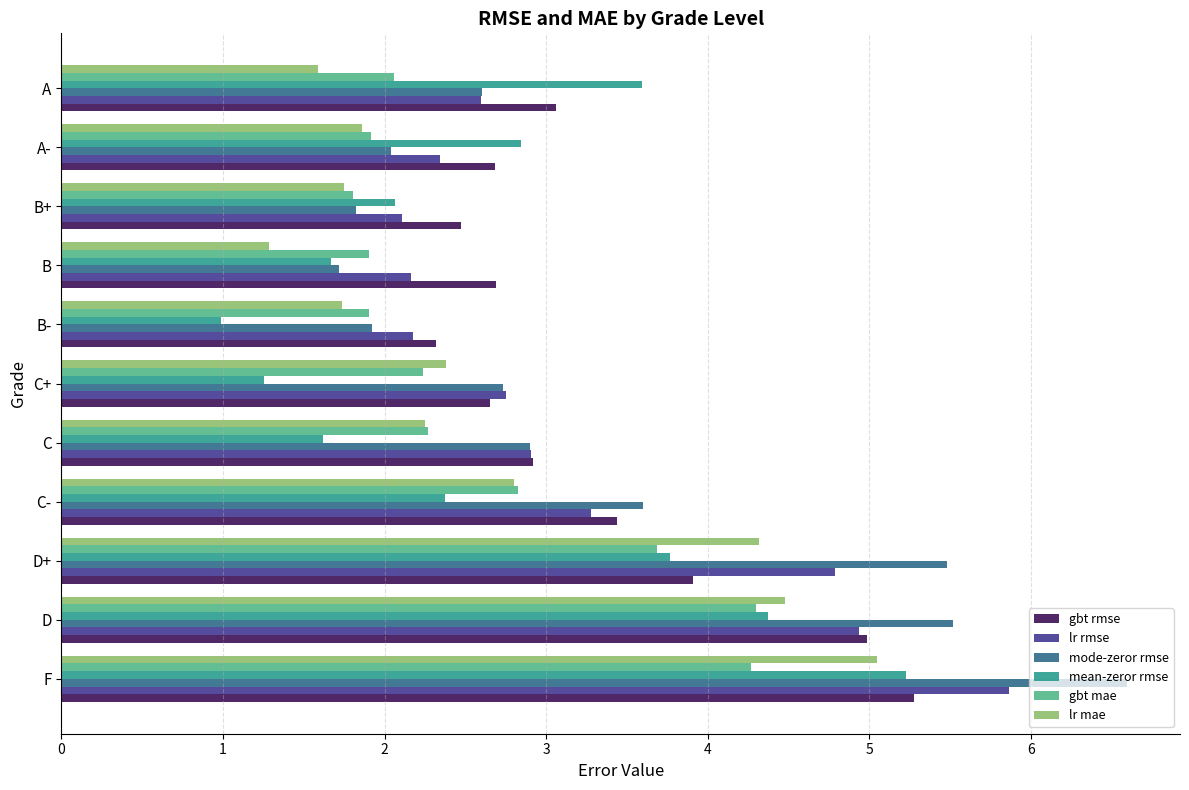

What is the difference between the maximum and minimum values in the gbt rmse series?

3.0